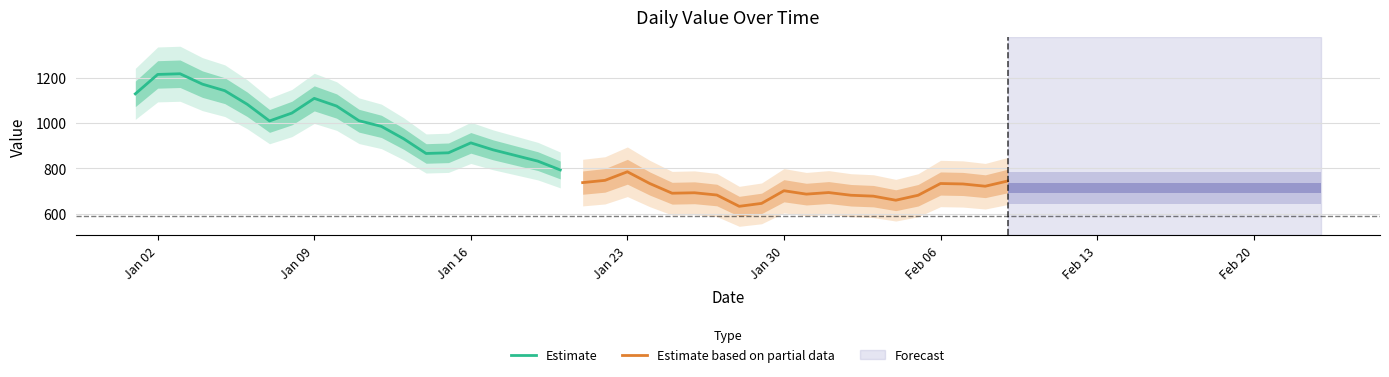

What is the minimum value for Estimate?

793